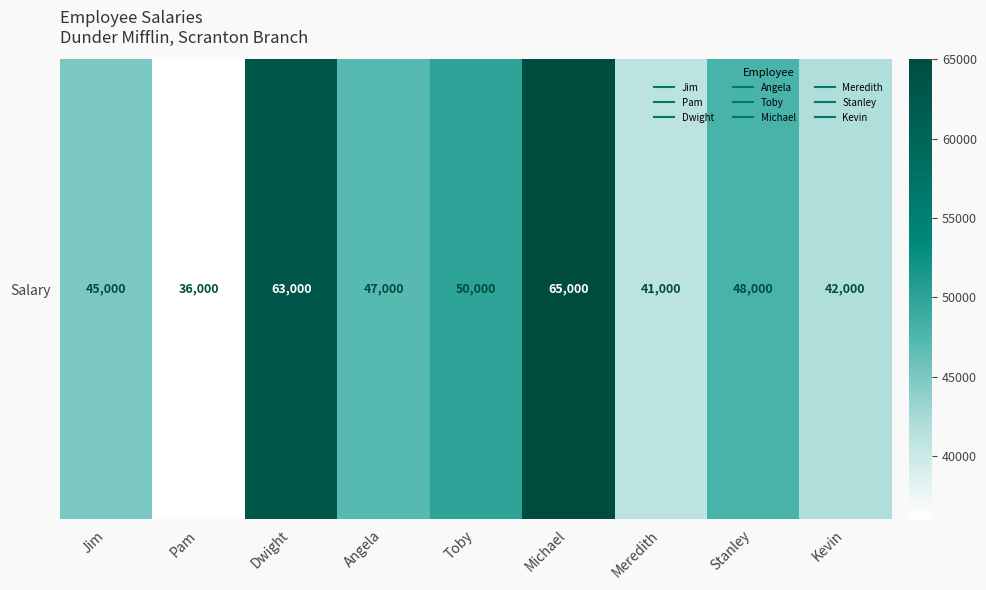

Where is the data nearest to the value 50500?

Toby